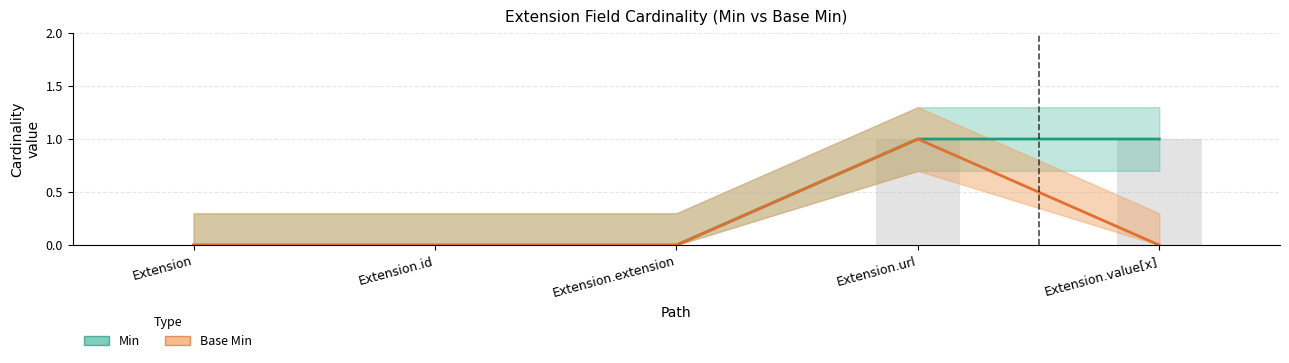

How many groups of bars are there?

5